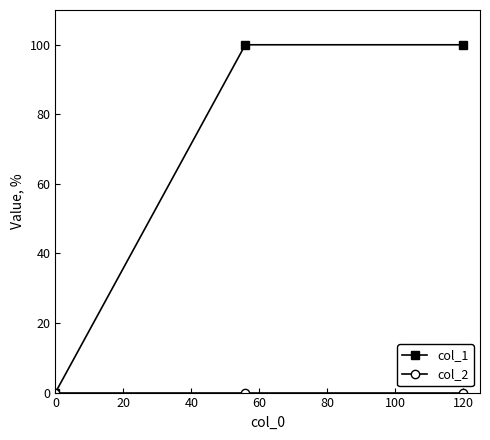

What is the maximum value shown in the chart?

100